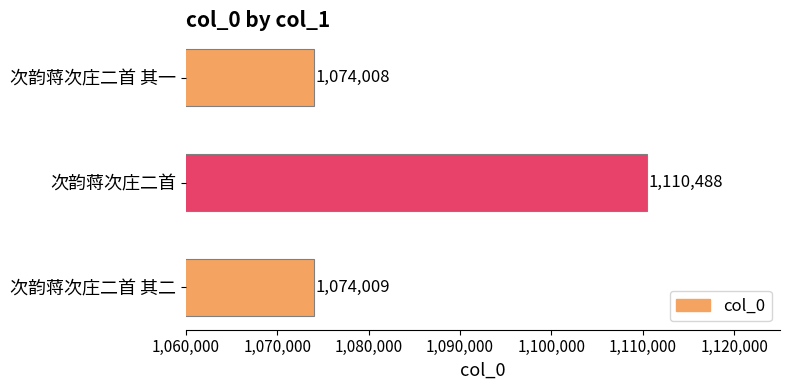

The value at 次韵蒋次庄二首 is 1835431. True or false?

False